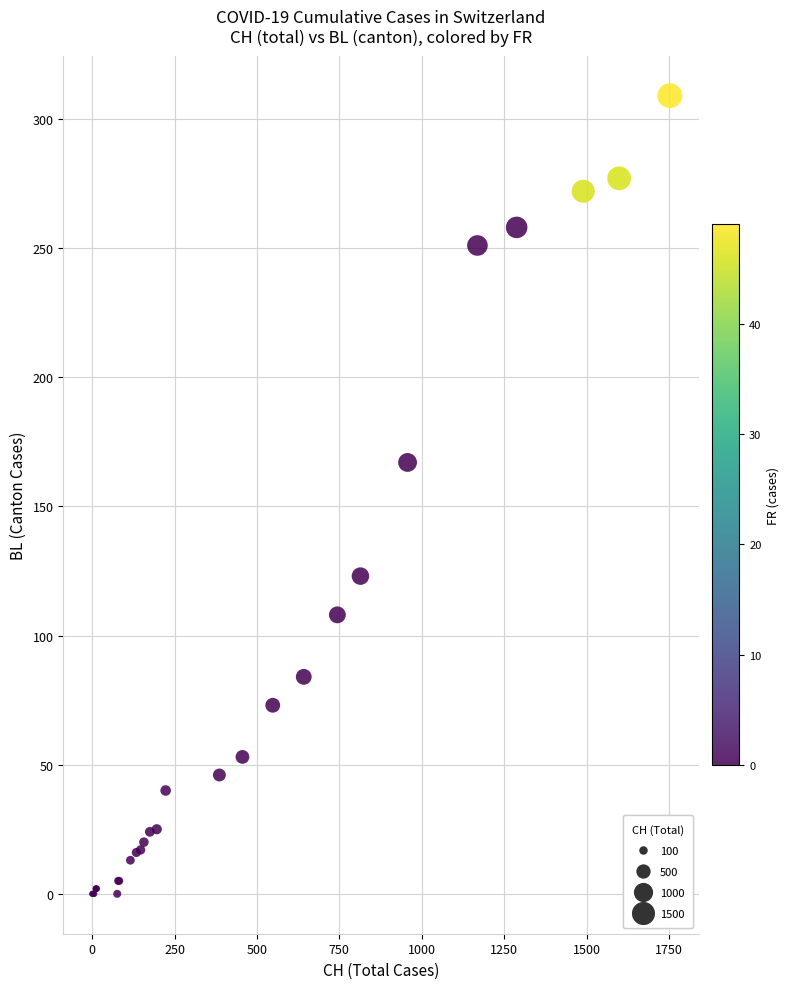

What Y value in the scatter plot is closest to 154?

167